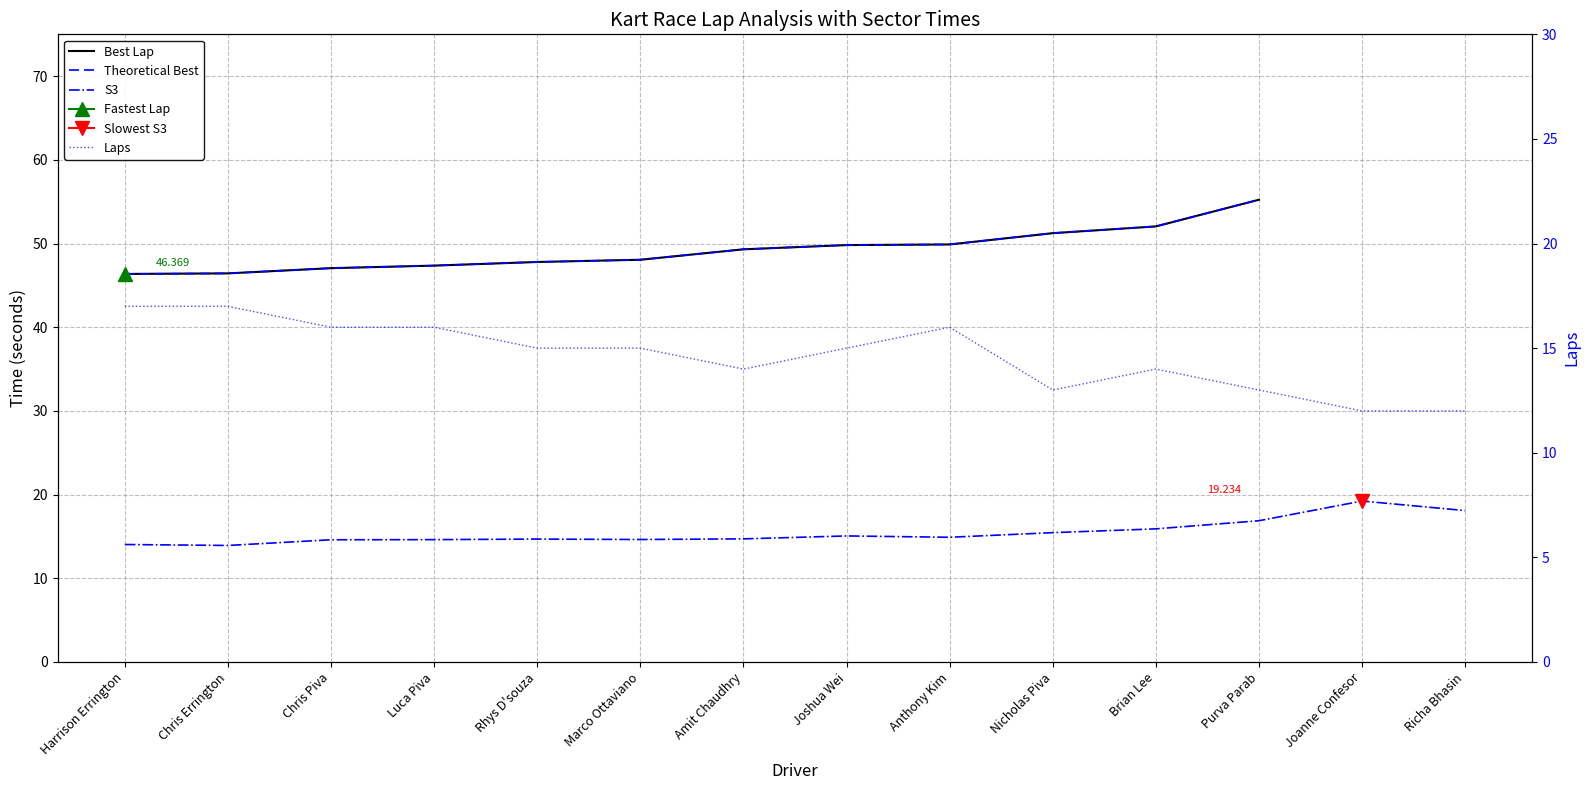

Is it true that S3 equals 18.1 at Richa Bhasin?

True